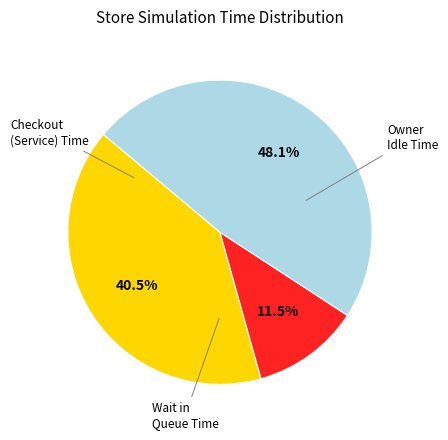

Is there a majority slice in this chart?

No